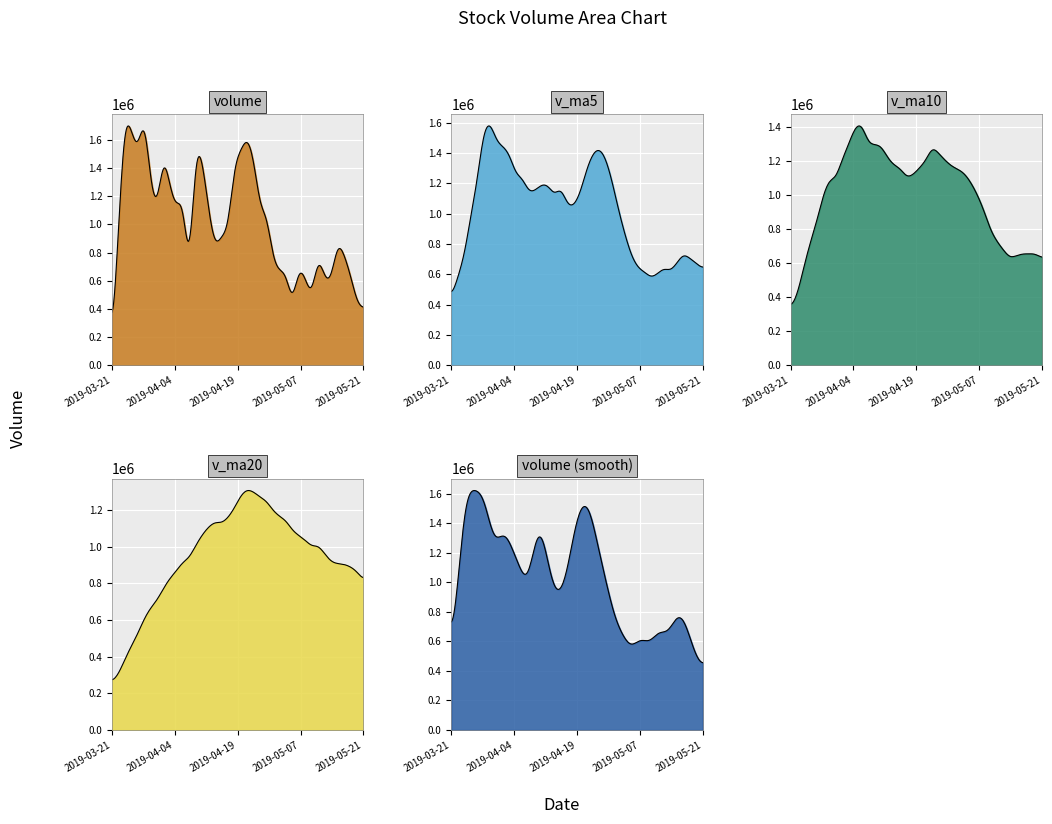

Which series has the largest total across all categories?

v_ma5